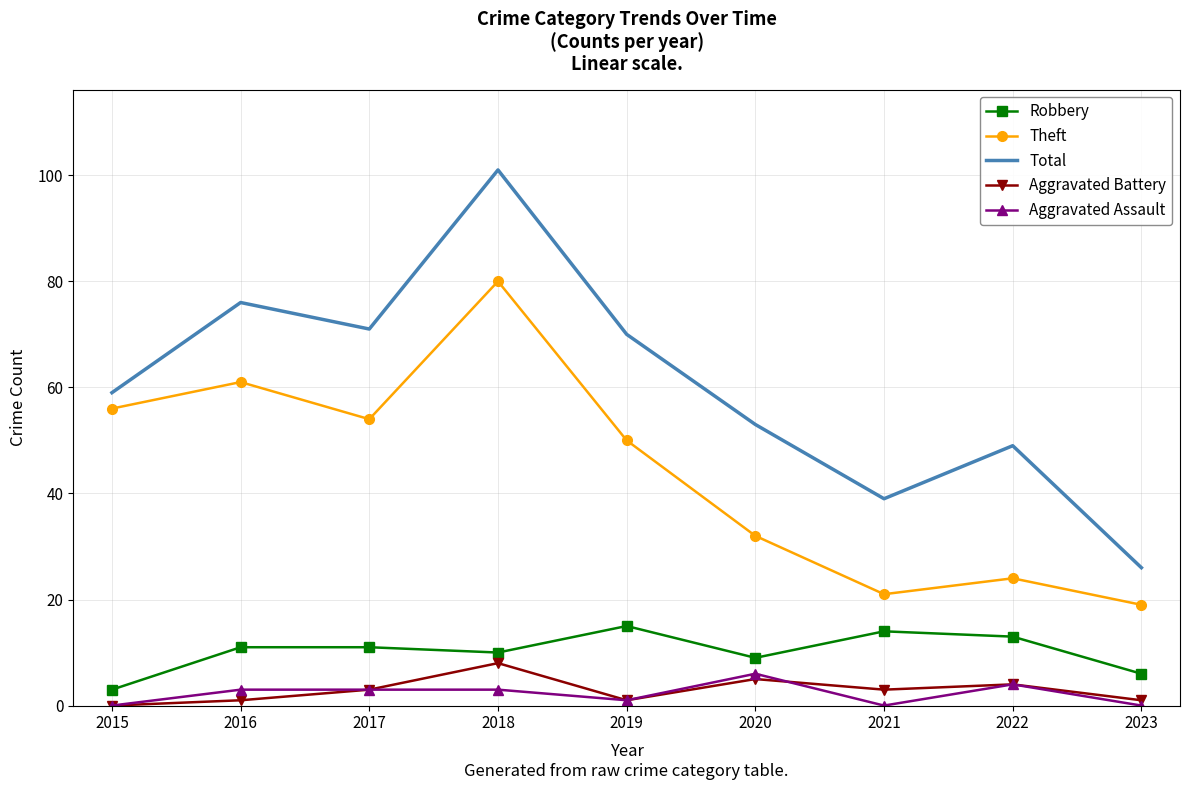

At which category is the sum across all series the highest?

2018